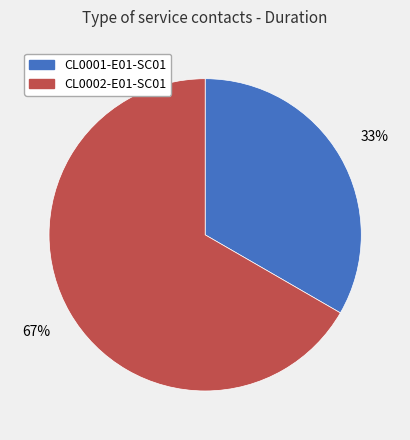

To the nearest percent, what is the average slice percentage?

50%